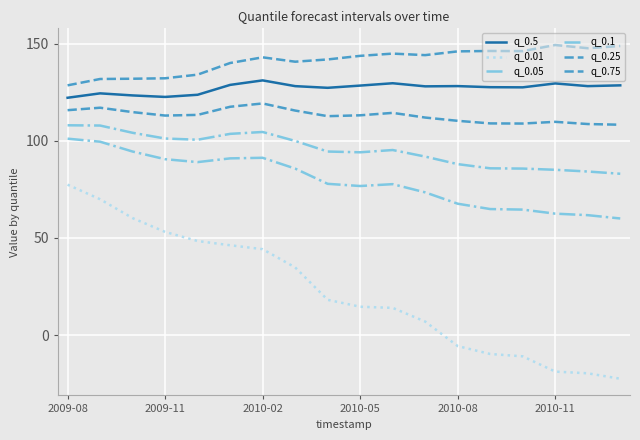

What is the lowest value of the q_0.75 series?

128.5